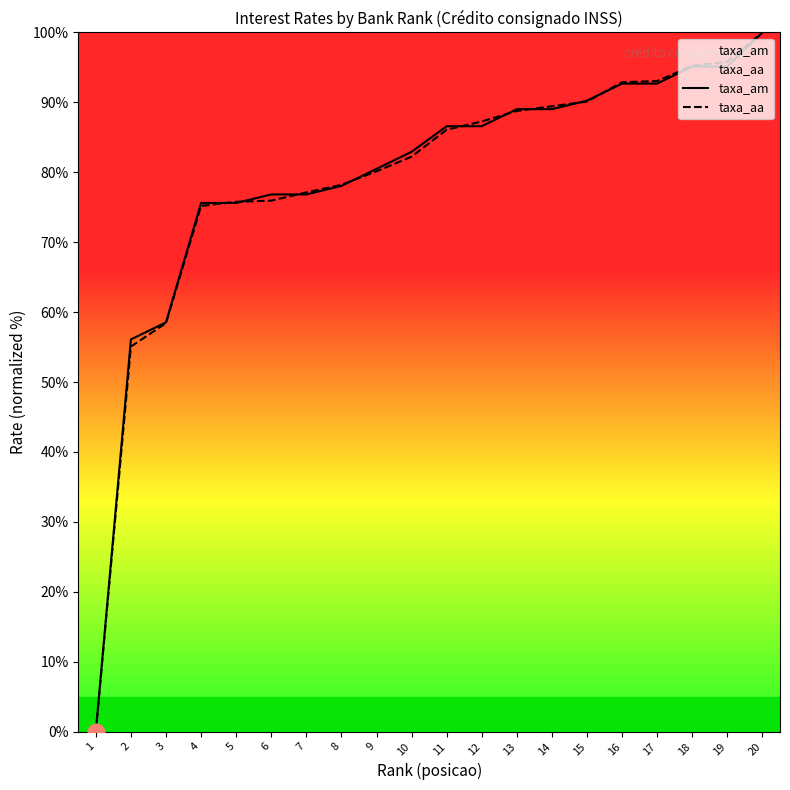

Reading right to left, list all the values displayed in this chart.

taxa_am: 20=100.0	19=95.1	18=95.1	17=92.7	16=92.7	15=90.2	14=89.0	13=89.0	12=86.6	11=86.6	10=82.9	9=80.5	8=78.0	7=76.8	6=76.8	5=75.6	4=75.6	3=58.5	2=56.1	1=0.0
taxa_aa: 20=100.0	19=95.8	18=95.2	17=93.0	16=92.9	15=90.1	14=89.4	13=88.8	12=87.3	11=86.1	10=82.2	9=80.1	8=78.2	7=77.1	6=75.9	5=75.8	4=75.2	3=58.4	2=55.1	1=0.0